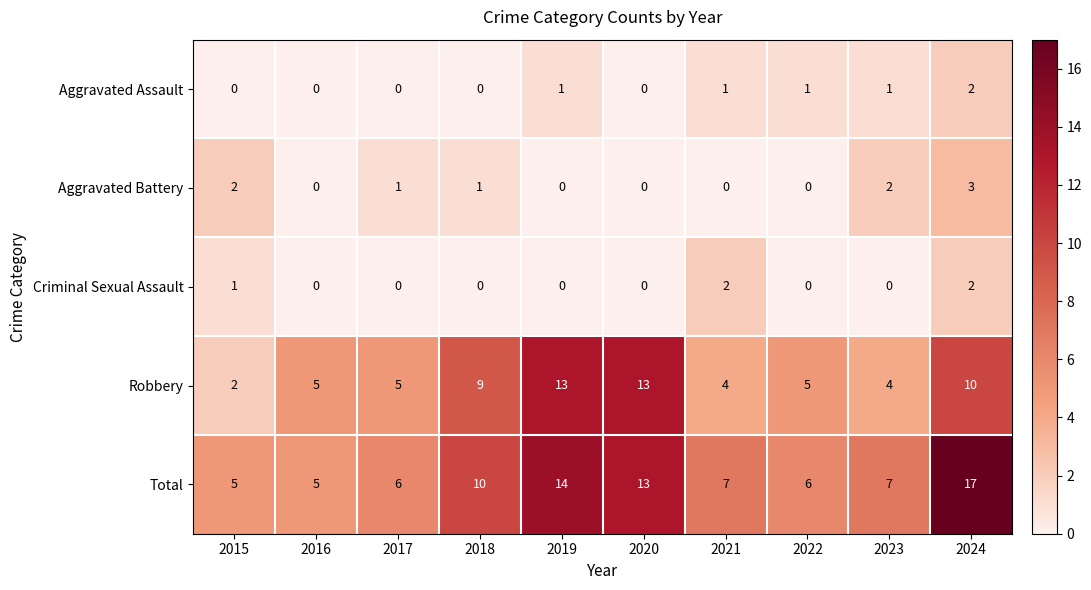

What is the spread (max minus min) of values at 2015?

5